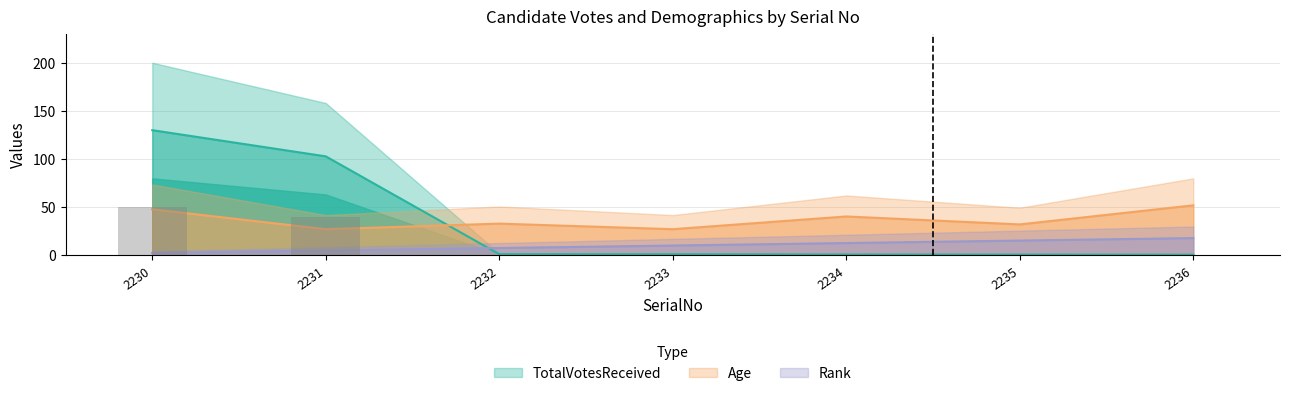

Which category has the highest value across all series?

2230